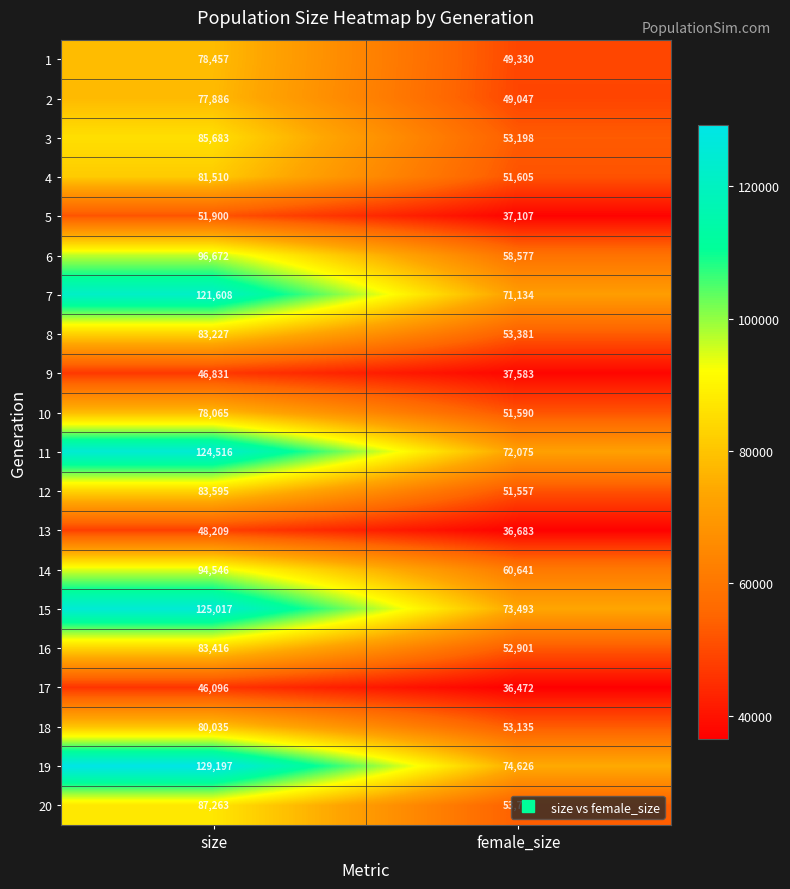

How many categories are shown in the chart?

2